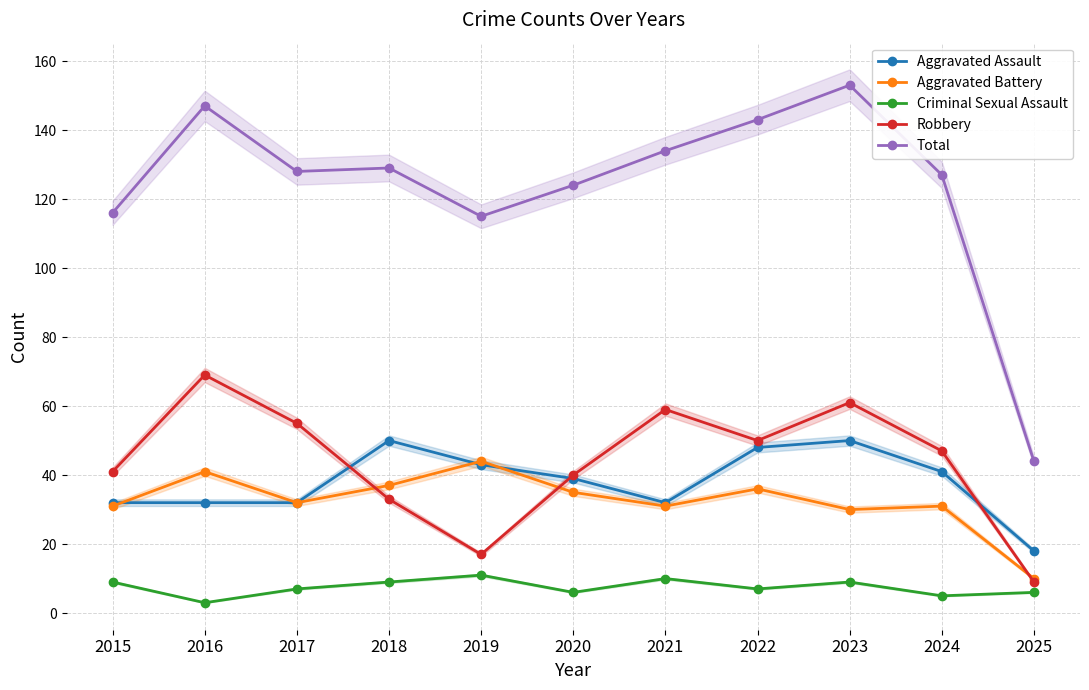

True or false: Total has more than 0 interior local peaks.

True